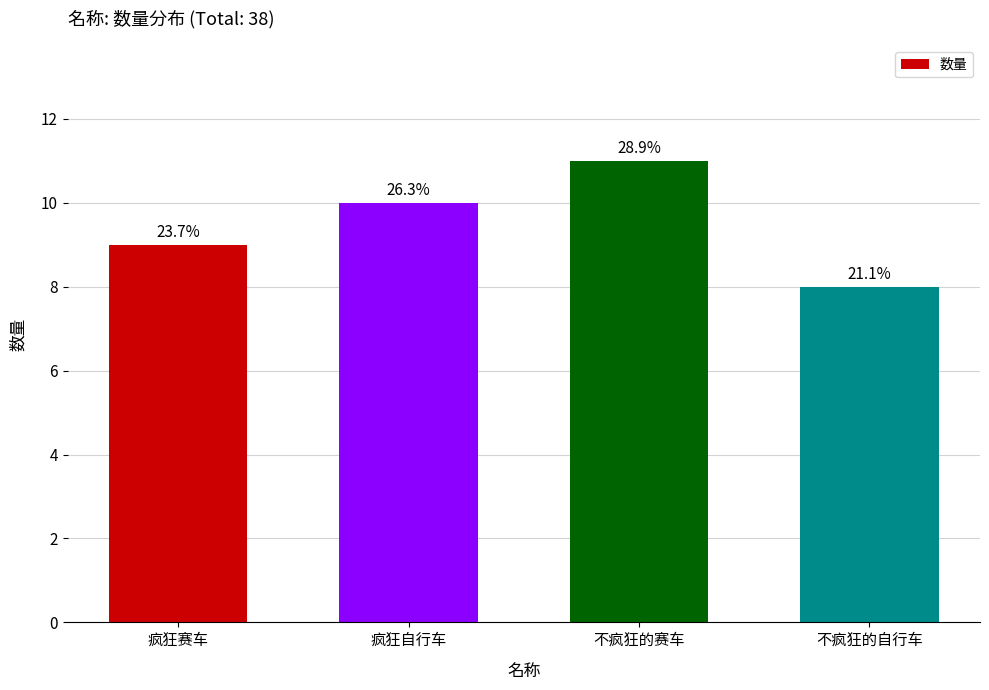

List the labels in order of value, largest first.

不疯狂的赛车, 疯狂自行车, 疯狂赛车, 不疯狂的自行车